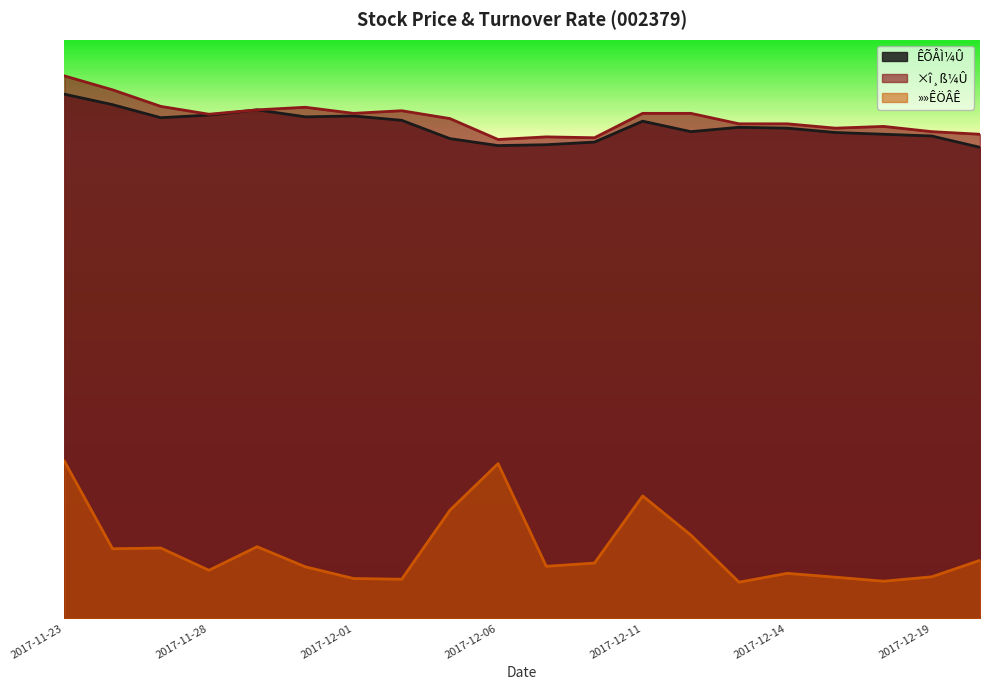

What is the difference between the maximum and minimum values in the ÊÕÅÌ¼Û series?

0.7